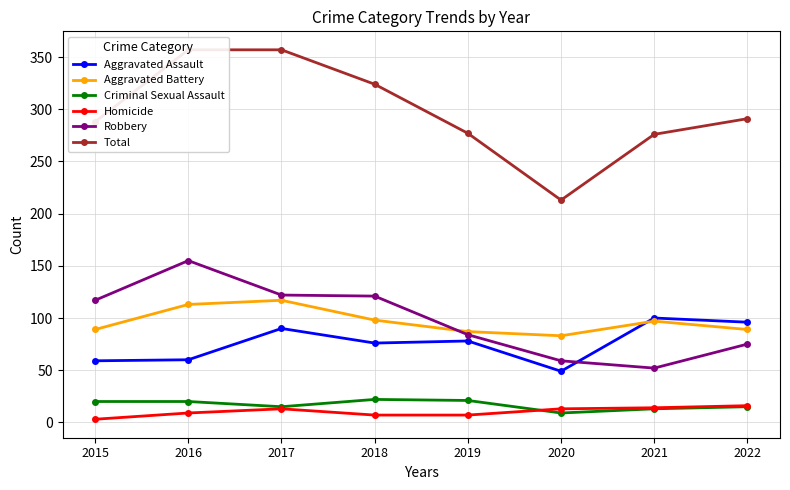

At which label is Aggravated Assault closest to 74?

2018